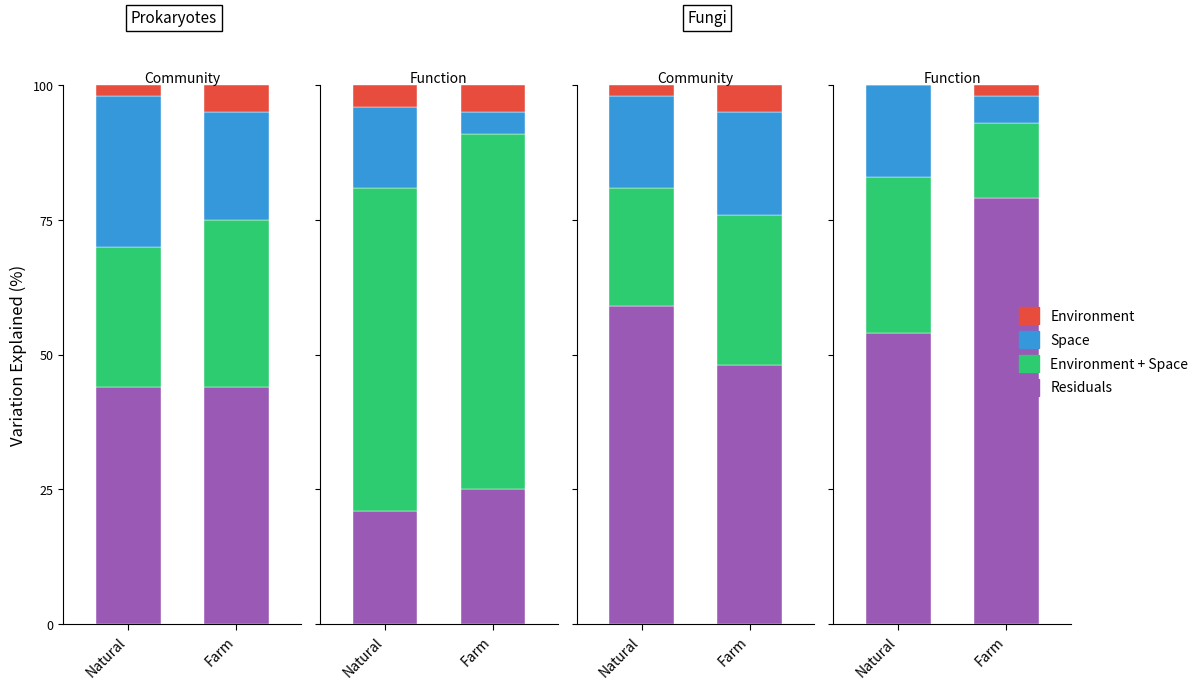

What are all the series names shown in the legend?

Residuals, Environment + Space, Space, Environment